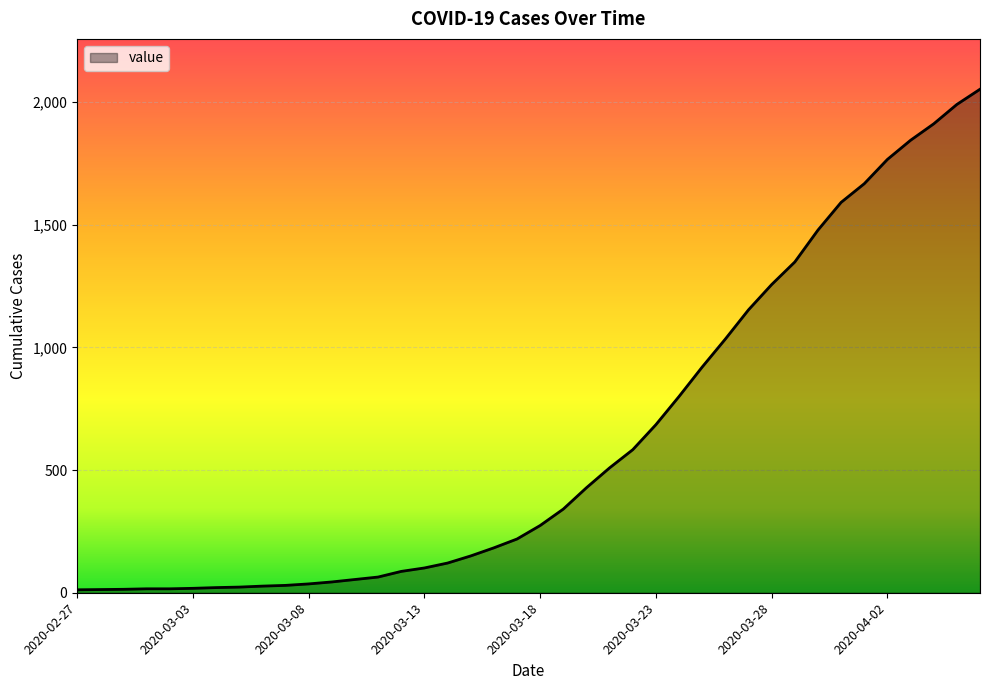

What is the greatest value displayed?

2052